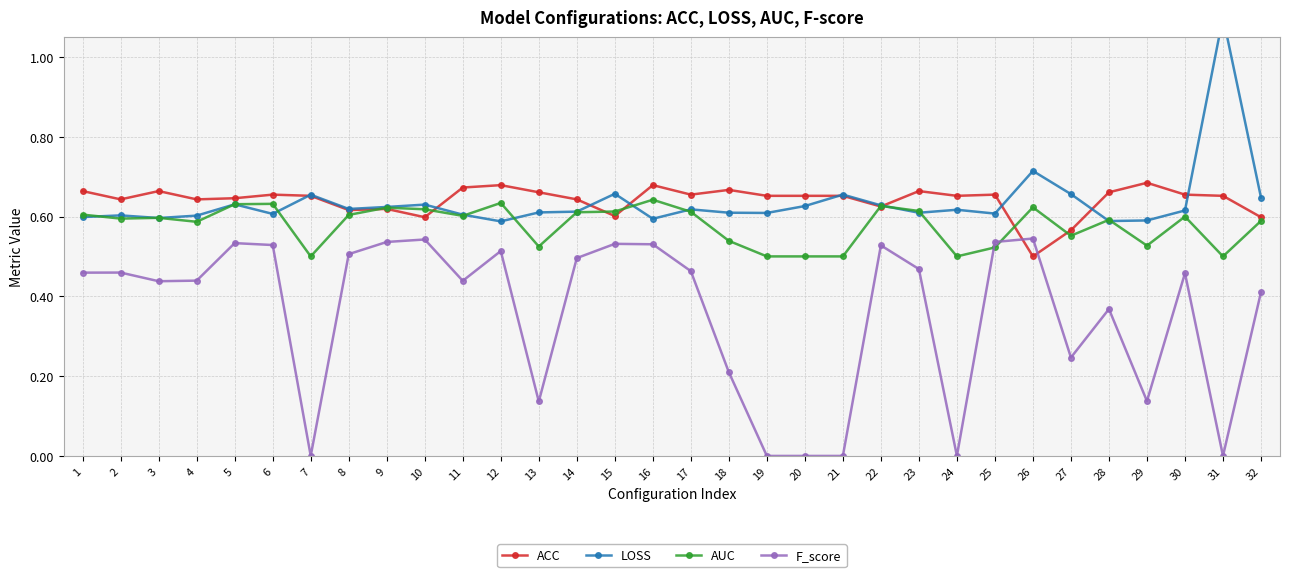

How many lines are shown in the chart?

4